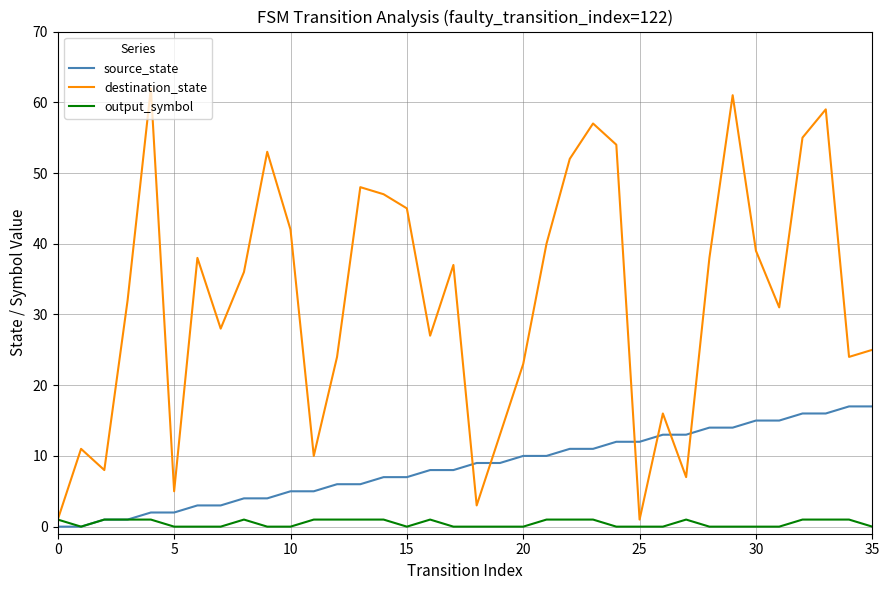

Which series has the largest total across all categories?

destination_state